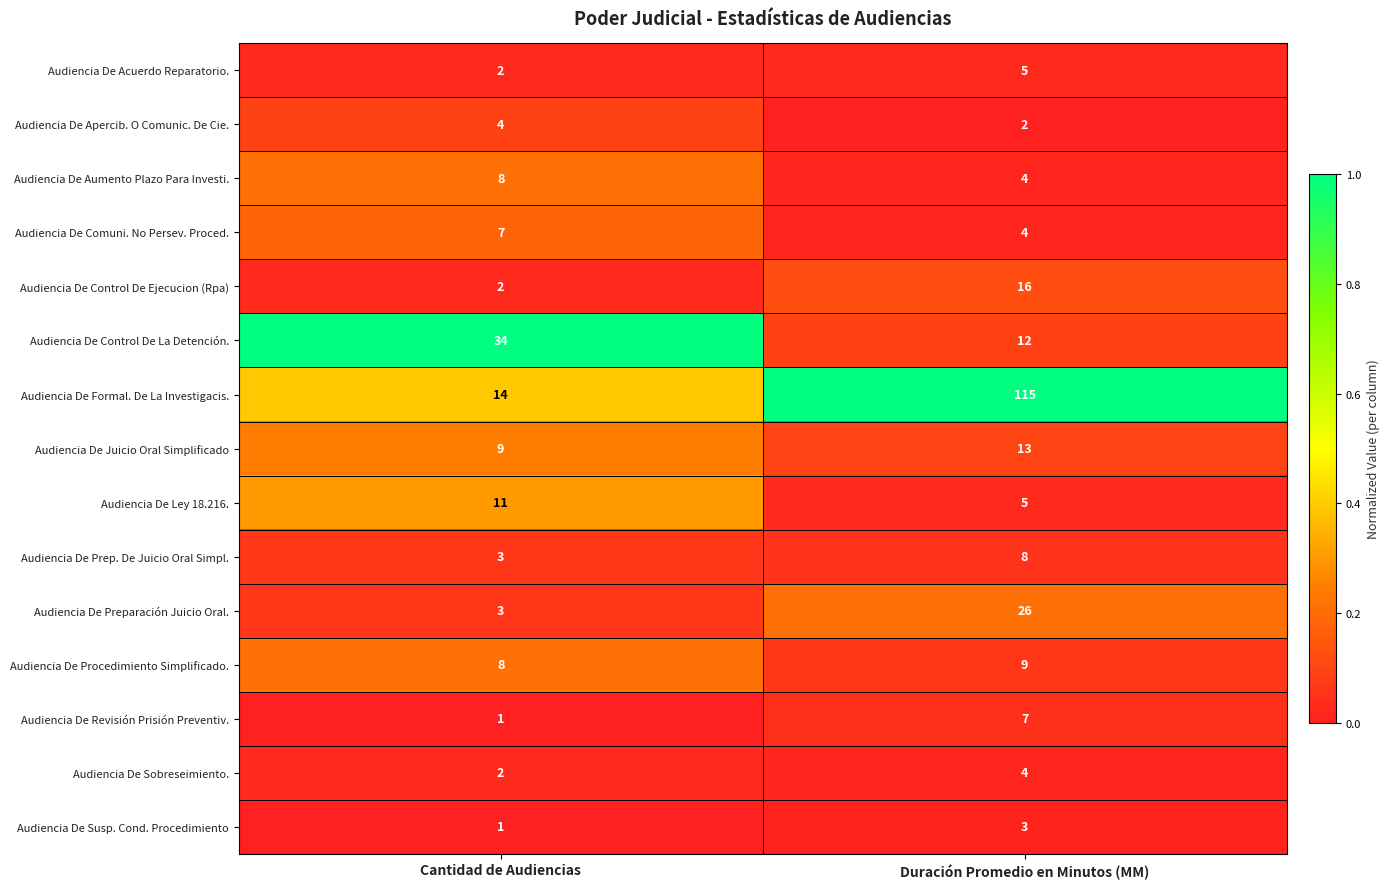

What is the sum of all Audiencia De Control De La Detención. values?

46